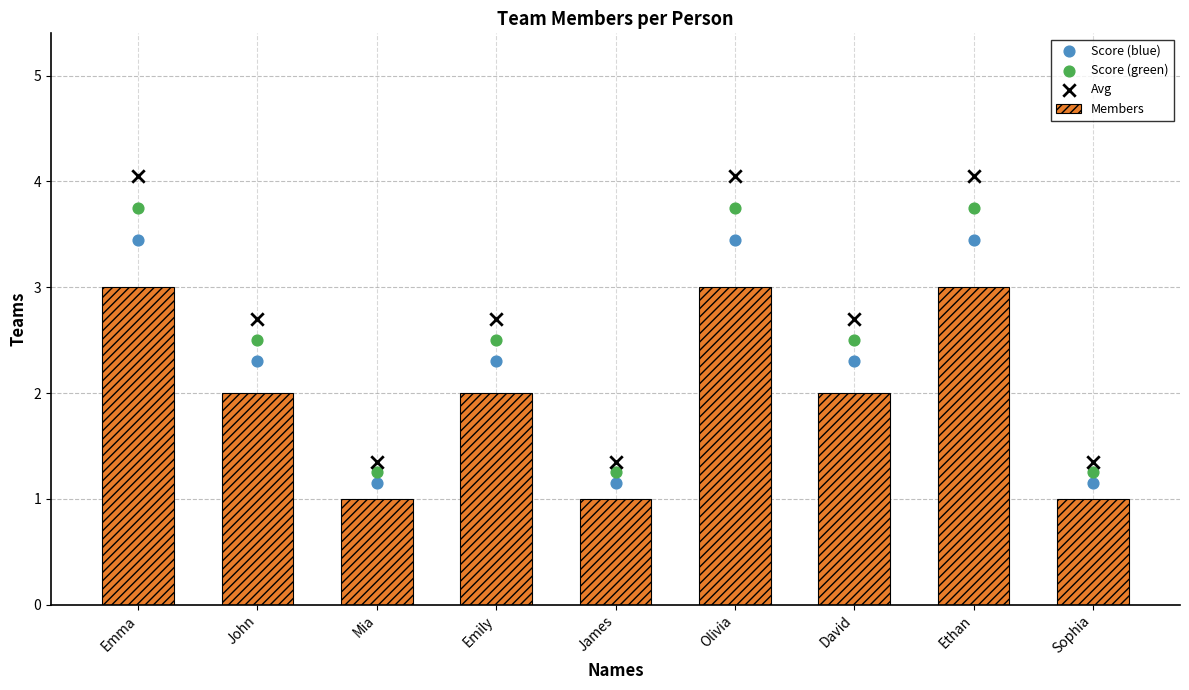

Which series contains the highest Y value?

Avg